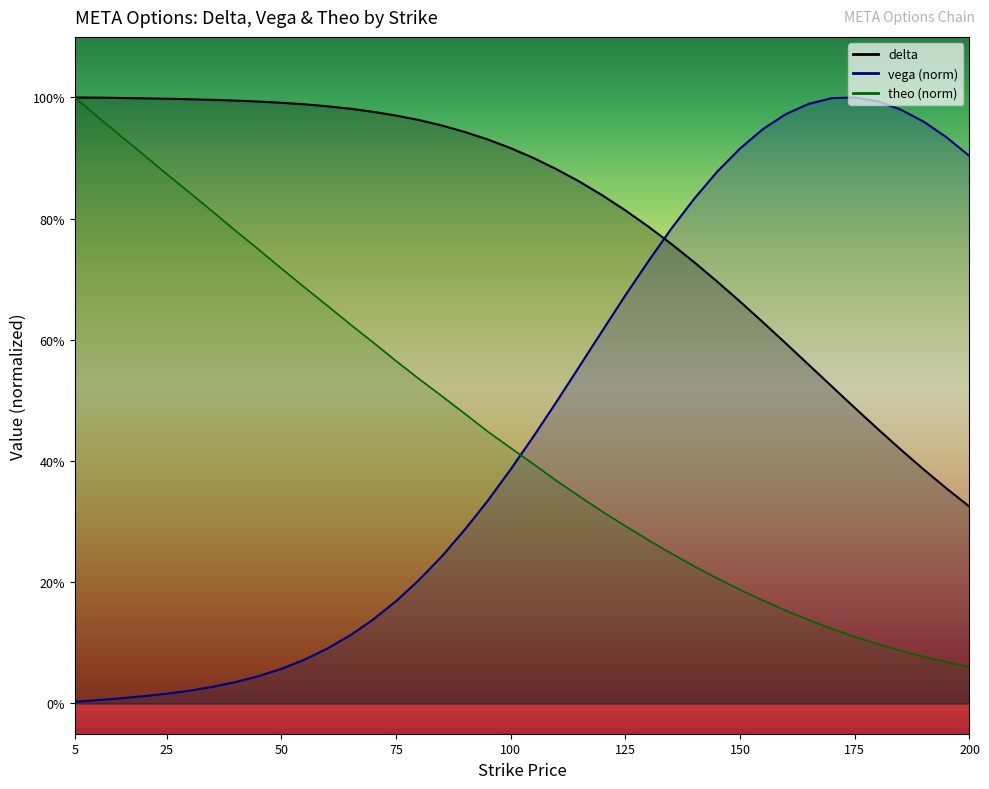

Does the chart have visible grid lines?

No